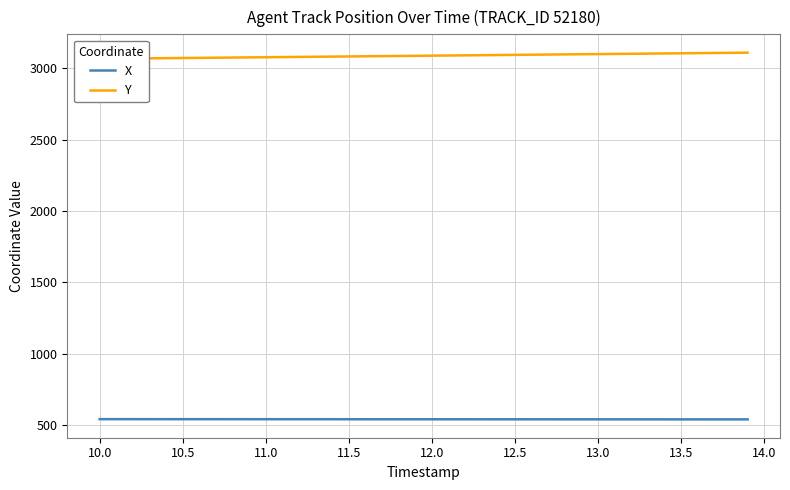

How many values in the X series are below 541?

20